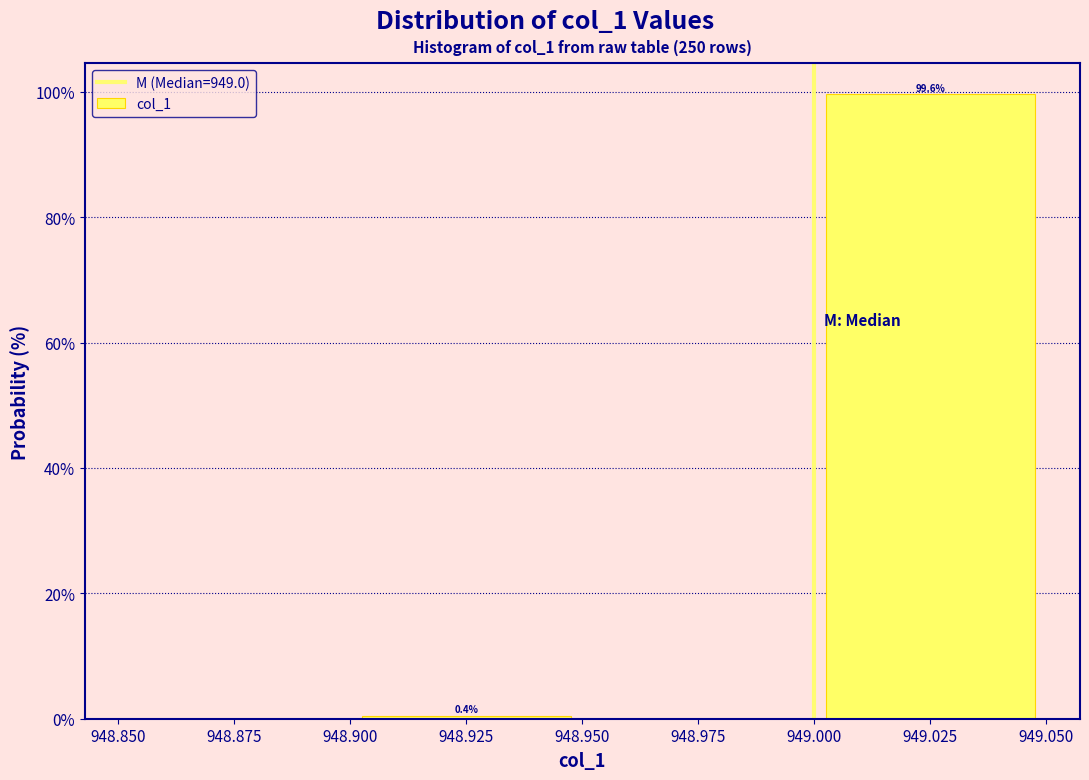

Which range on the x-axis has the tallest bar?

949.000 to 949.050